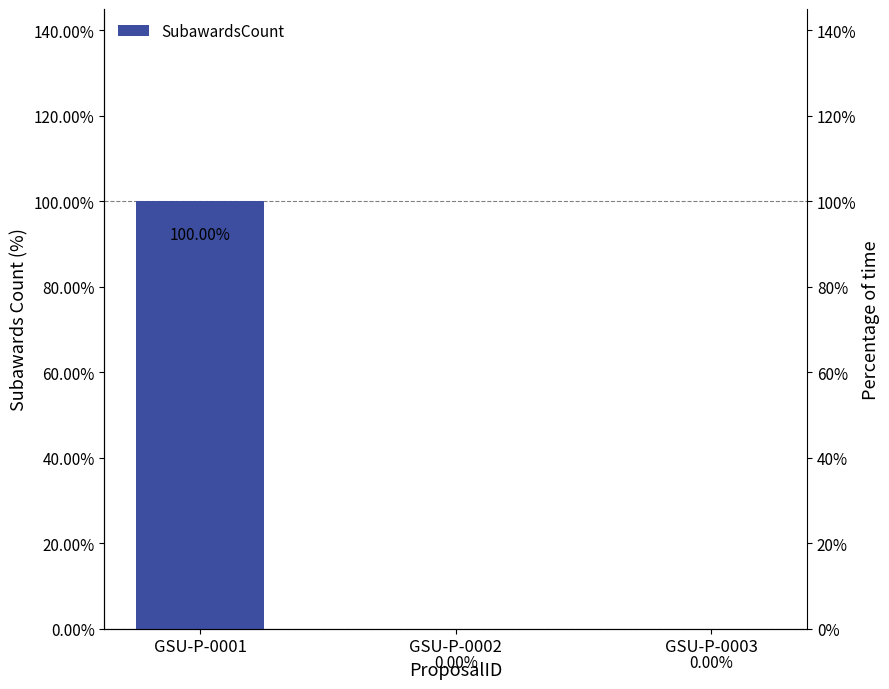

Is it true that the value at GSU-P-0003 is 0?

True